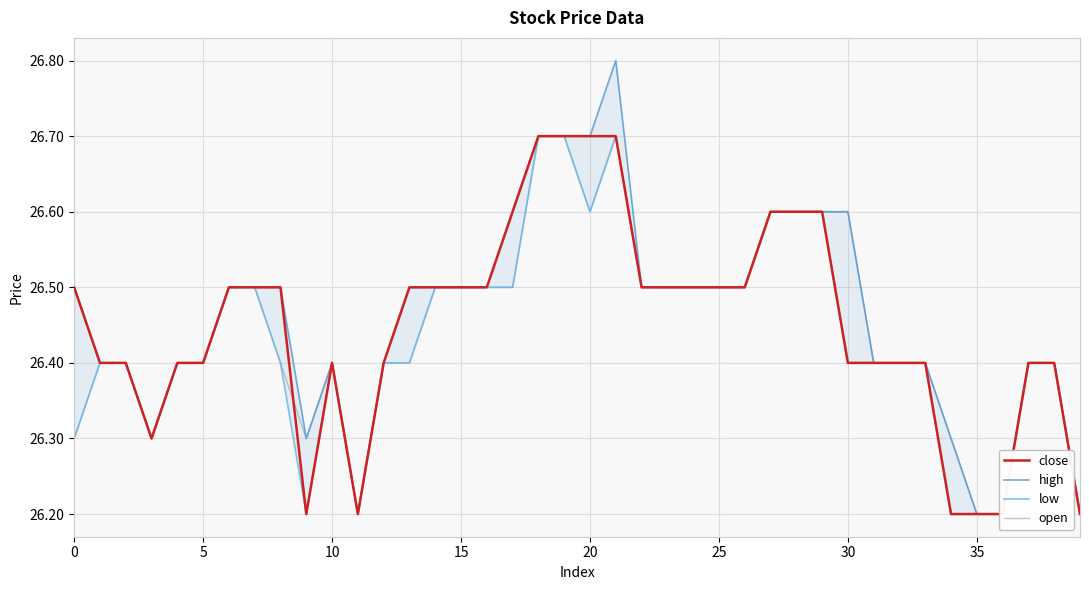

At which category does the chart reach its minimum across all series?

9